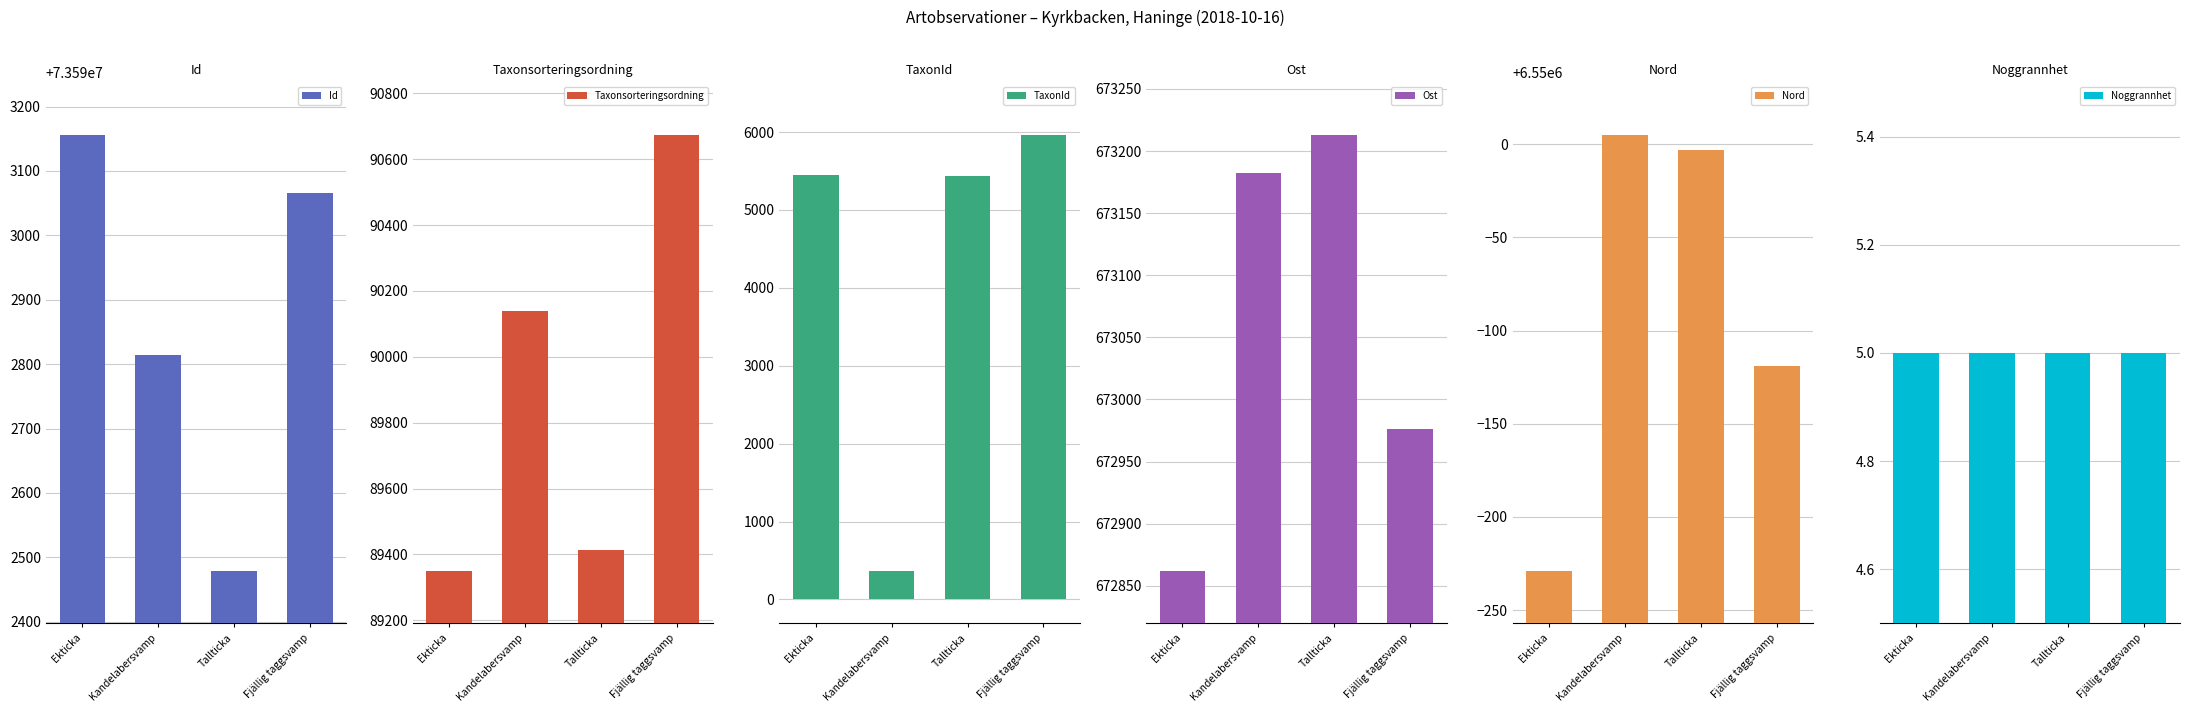

What is the difference between the highest and lowest values at Fjällig taggsvamp?

73593060